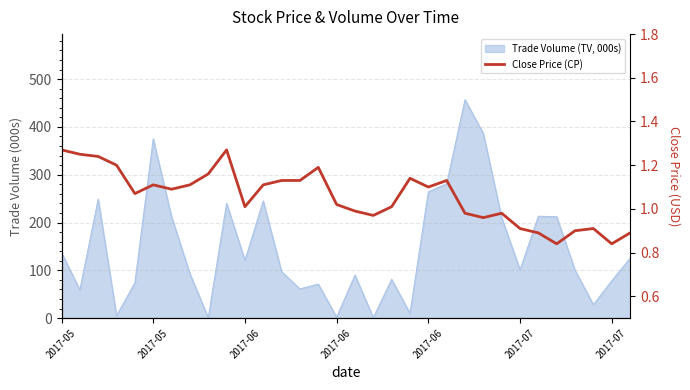

Between 13 and 30, which is larger?

13